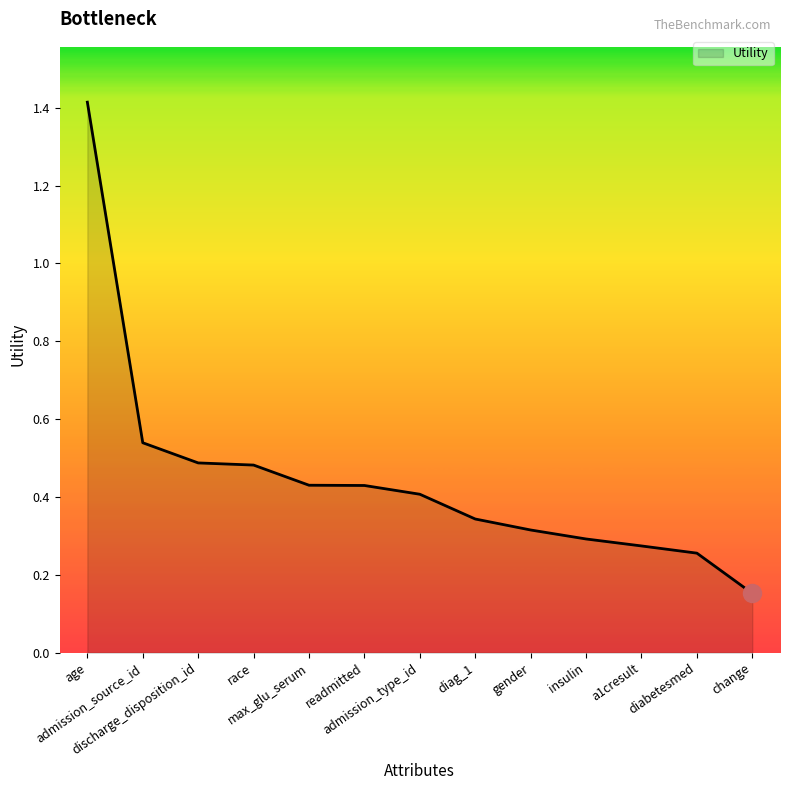

What is the difference between the maximum and minimum values?

1.3